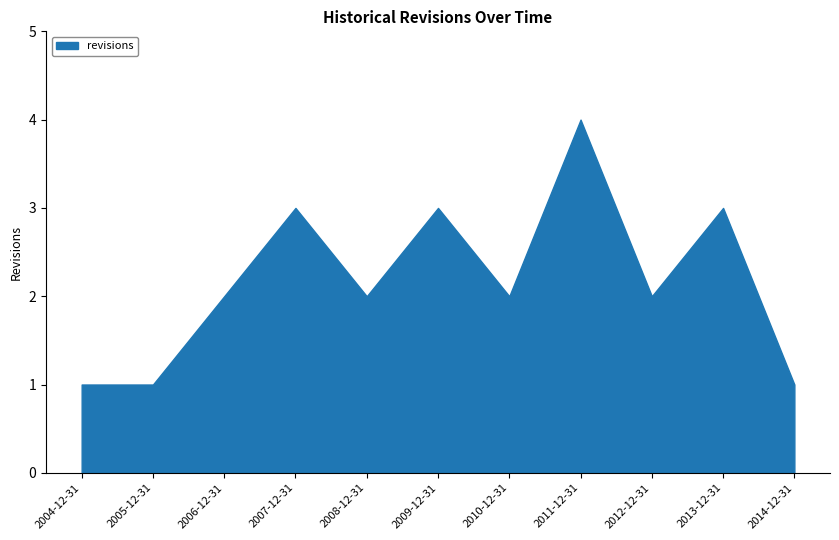

The value at 2004-12-31 is 0. True or false?

False